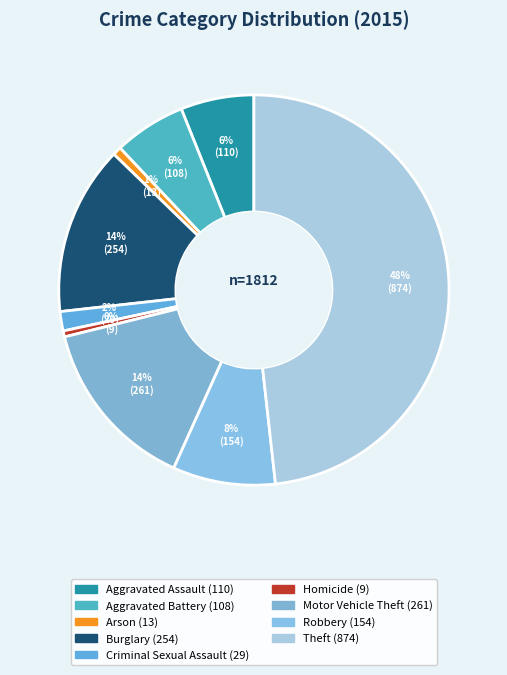

Is the sum of Theft and Aggravated Battery greater than half?

Yes